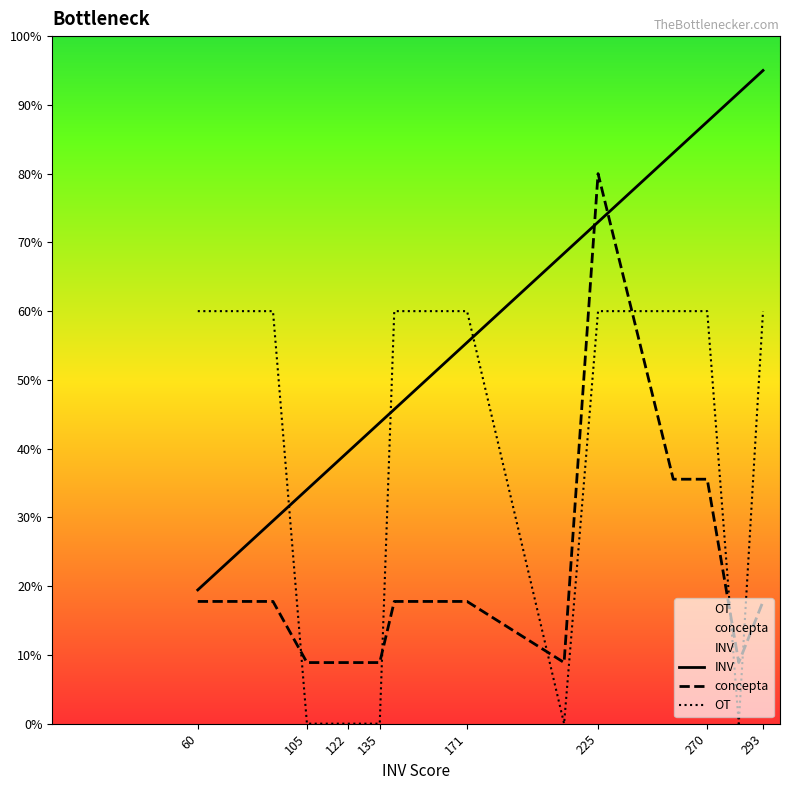

The OT series shows 60.0 at 171. True or false?

True